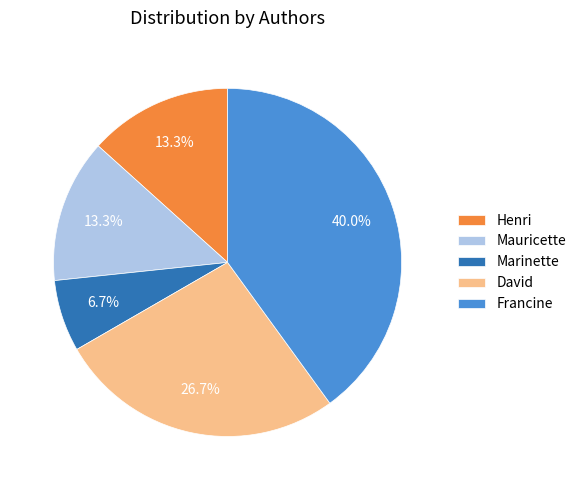

Which slice is the largest?

Francine